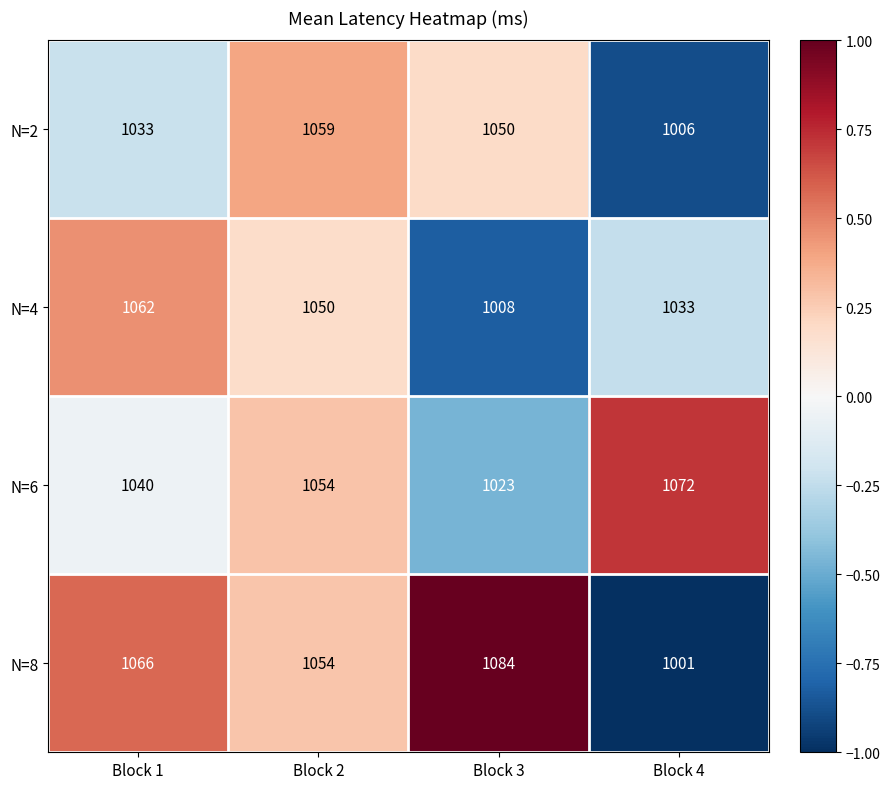

Which series has the largest total across all categories?

N=8